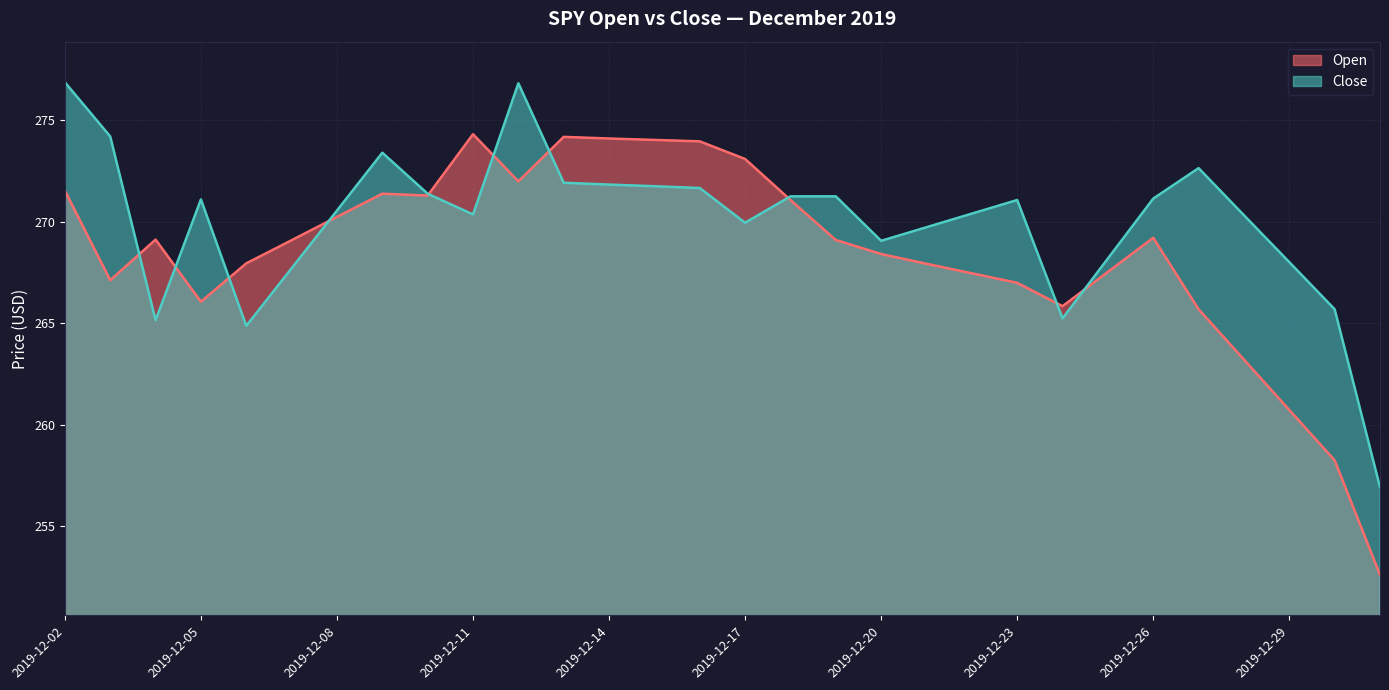

What is the greatest value displayed?

276.9